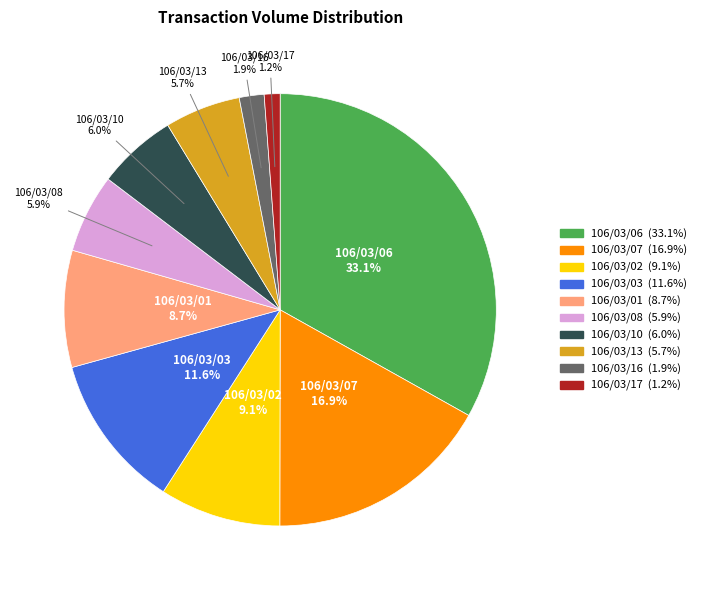

To the nearest percent, what is the combined percentage of 106/03/01 and 106/03/03?

20%